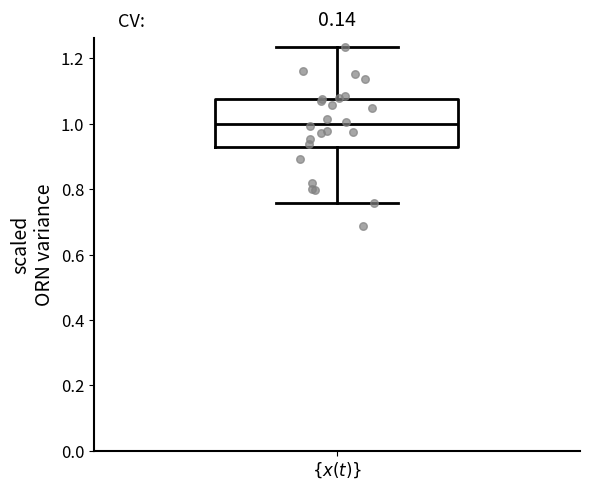

Read this box plot against the y-axis: the position of the median line, the range covered by the box, and the ends of both whiskers. The values are not printed on the chart, so give them approximately, as read against the axis.

median 1.00, box 0.92 to 1.08, whiskers 0.76 to 1.24